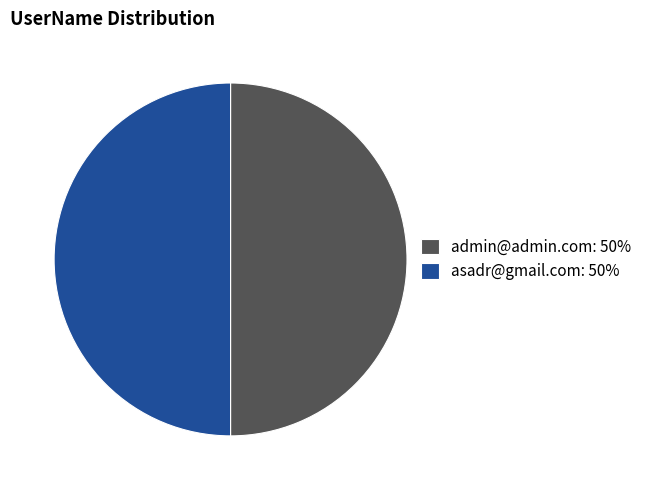

What is the ratio of the value at admin@admin.com: 50% to the value at asadr@gmail.com: 50%?

1.0